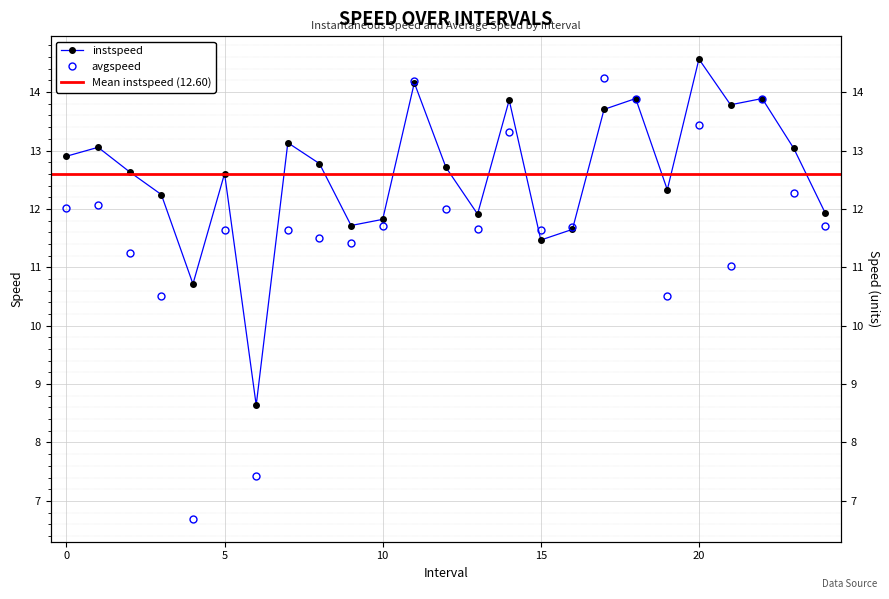

Which series has the widest spread of values?

avgspeed